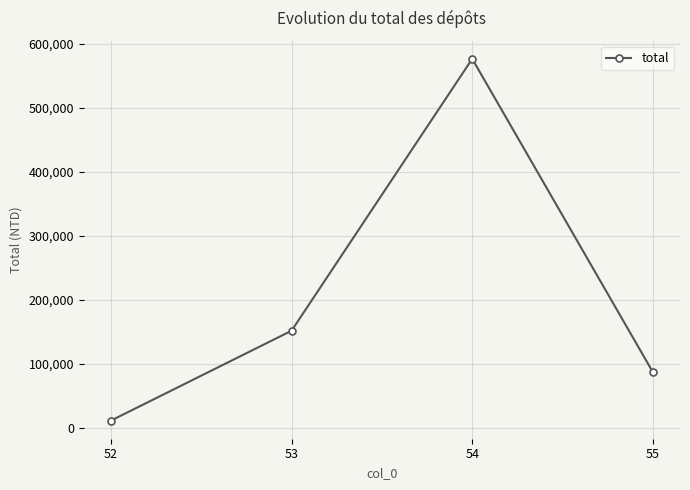

How many values are below 151708?

2